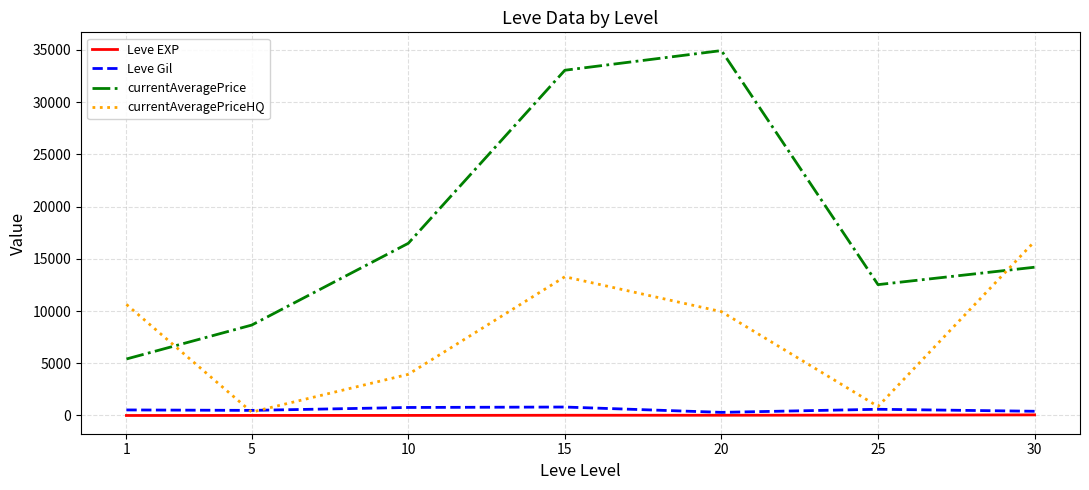

What is the average value of the currentAveragePrice series?

17895.2